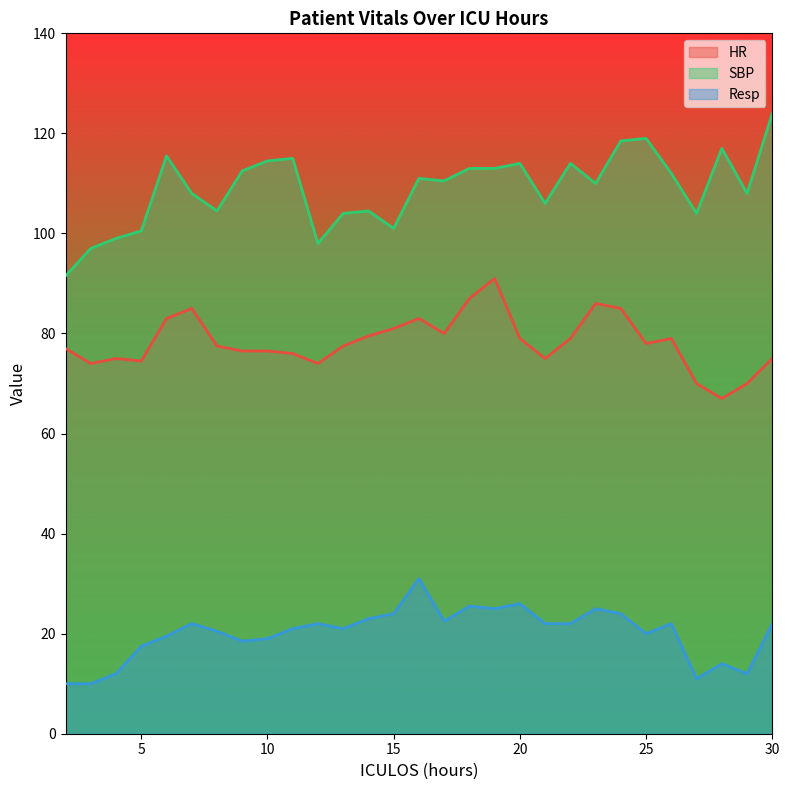

What is the value of the SBP point at the 23rd from the left?

118.5